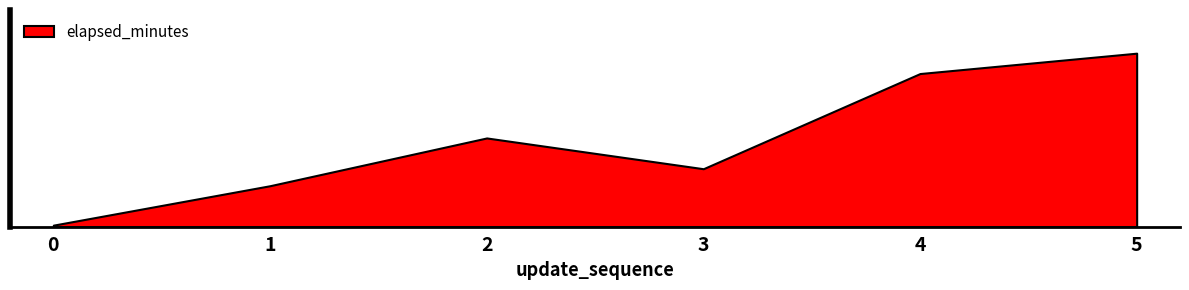

Count the number of values greater than 10.

3